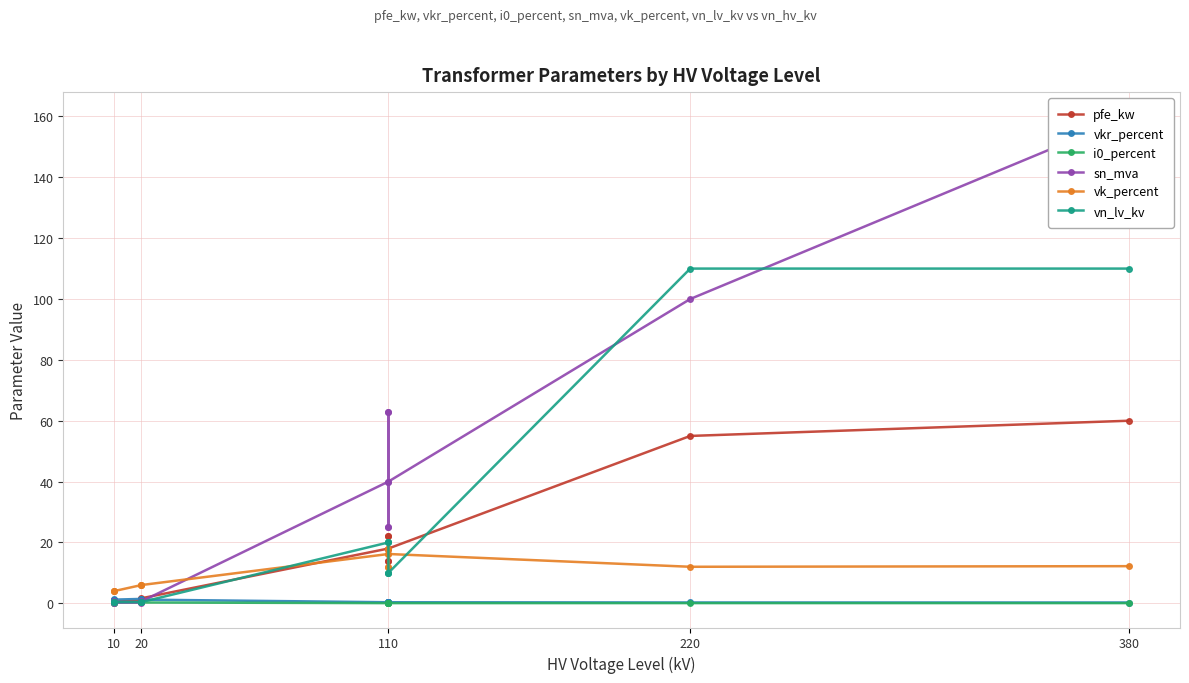

What is the maximum value shown in the chart?

160.0